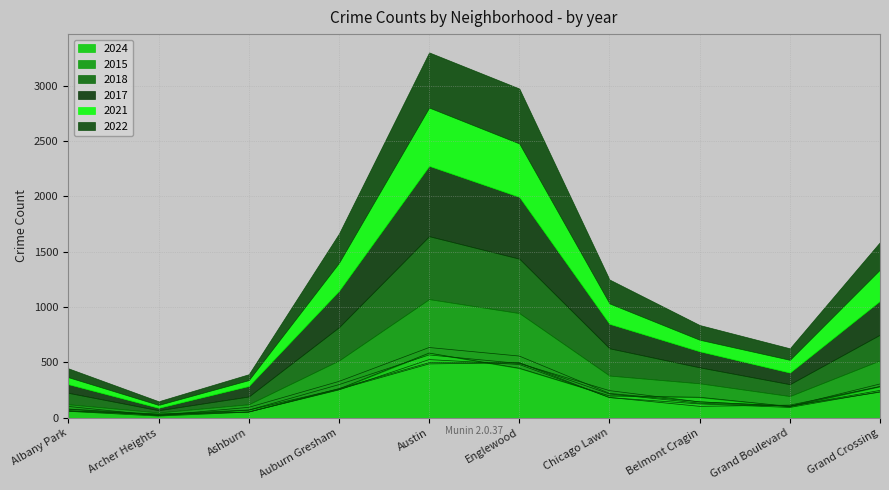

Which label corresponds to the largest value in the chart?

Austin